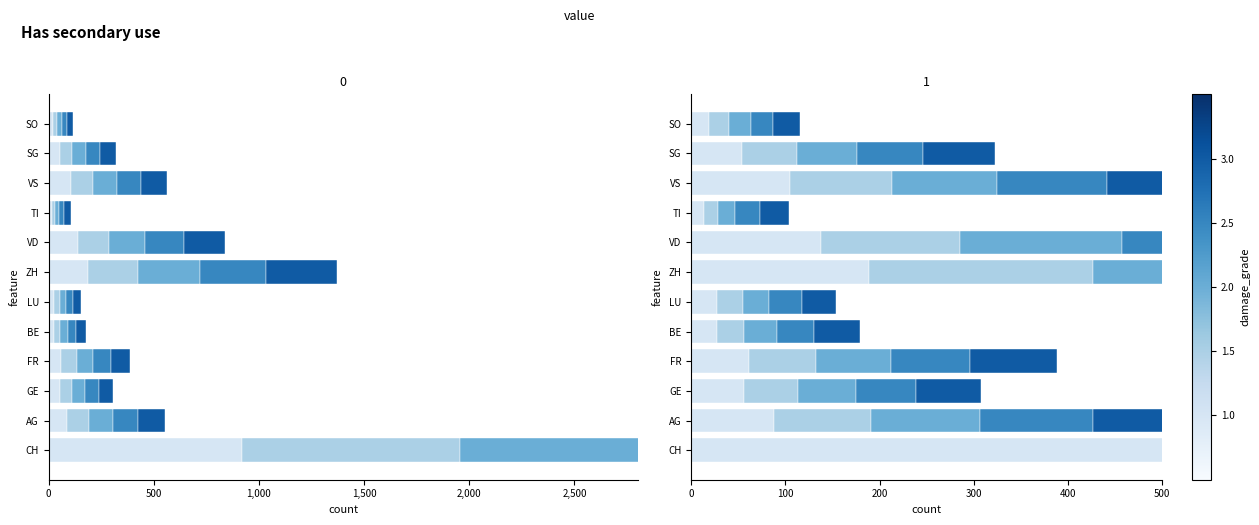

Which has a higher value, AG or VS?

VS